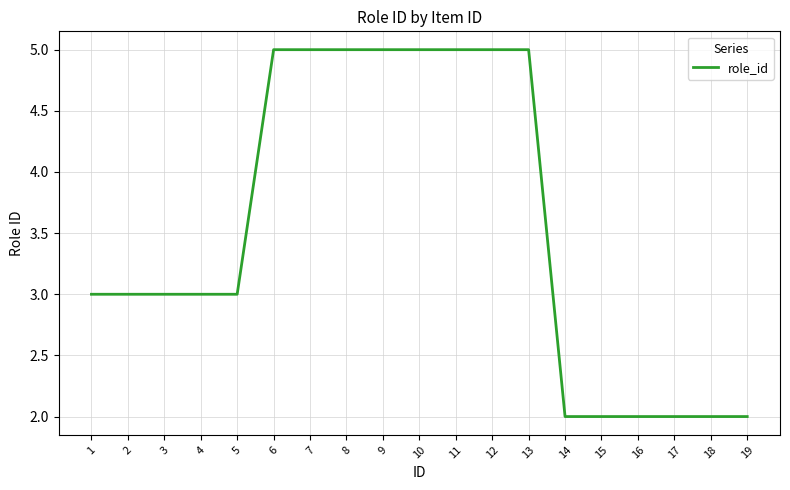

What is the greatest value displayed?

5